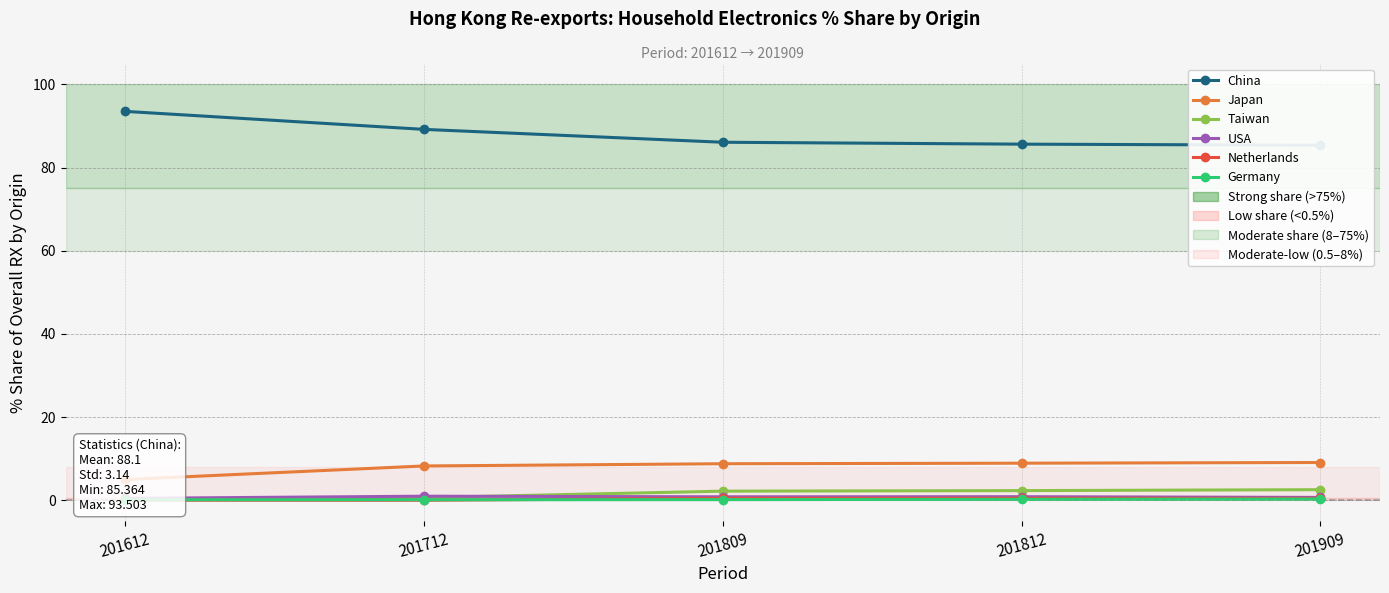

Between 201812 and 201712, which is larger?

201712